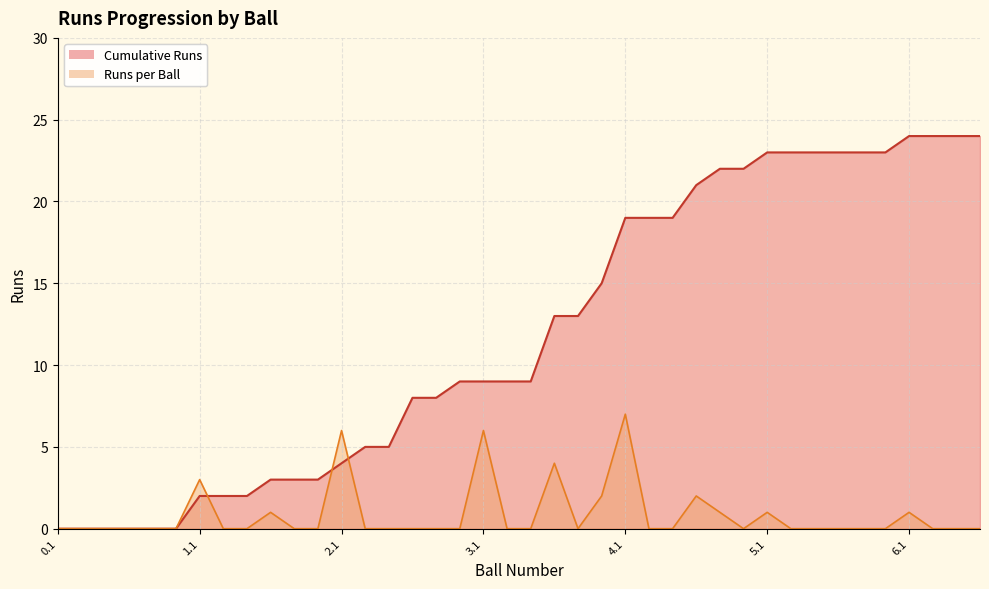

What is the total value across all series at 5.6?

23